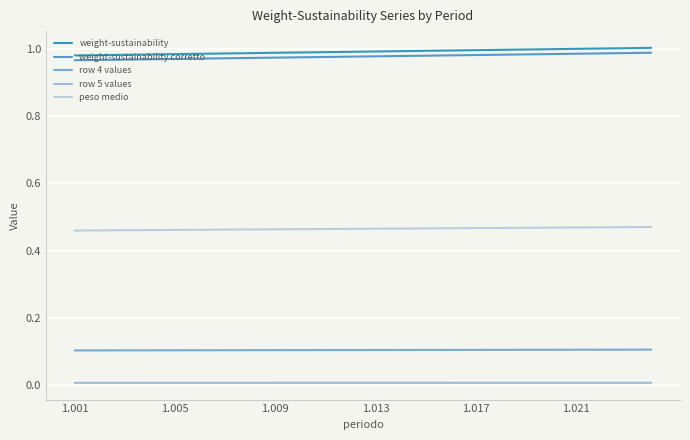

Count the number of data series in this chart.

5